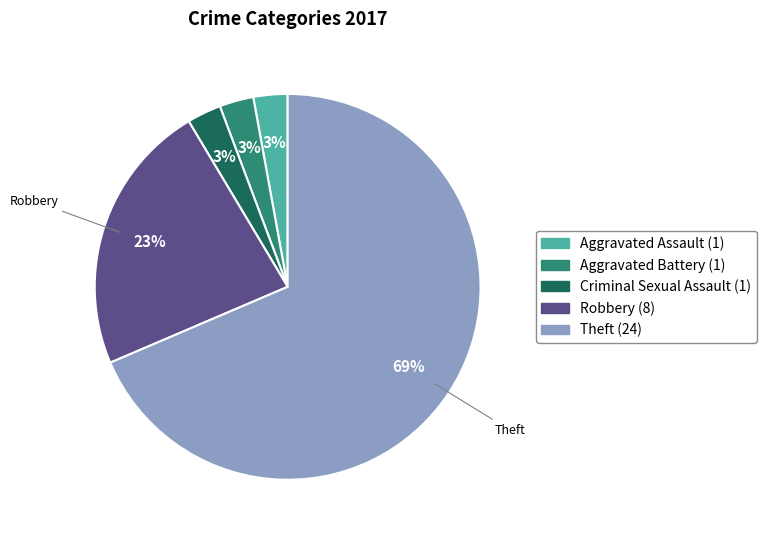

Is there a majority slice in this chart?

Yes